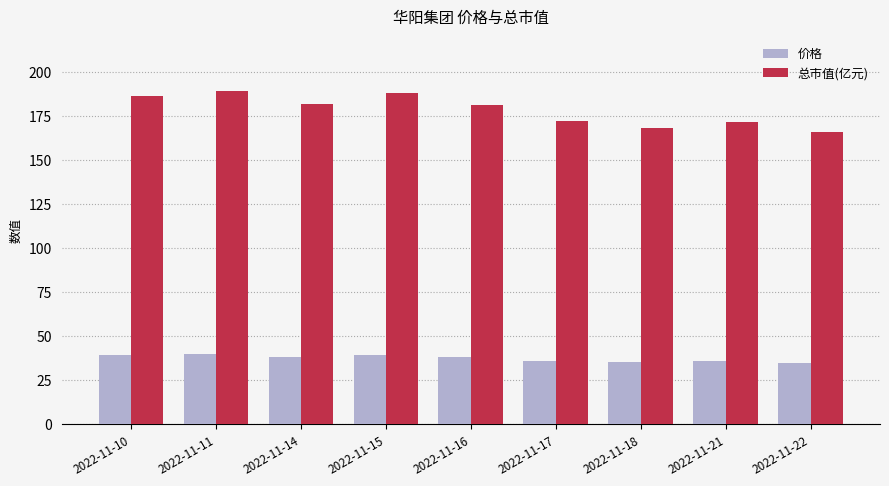

The value of 总市值(亿元) at 2022-11-17 is 172.2. True or false?

True